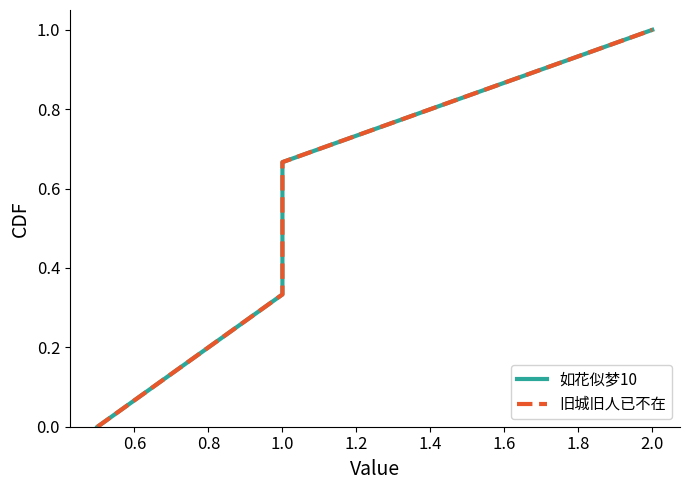

Does the chart have visible grid lines?

No